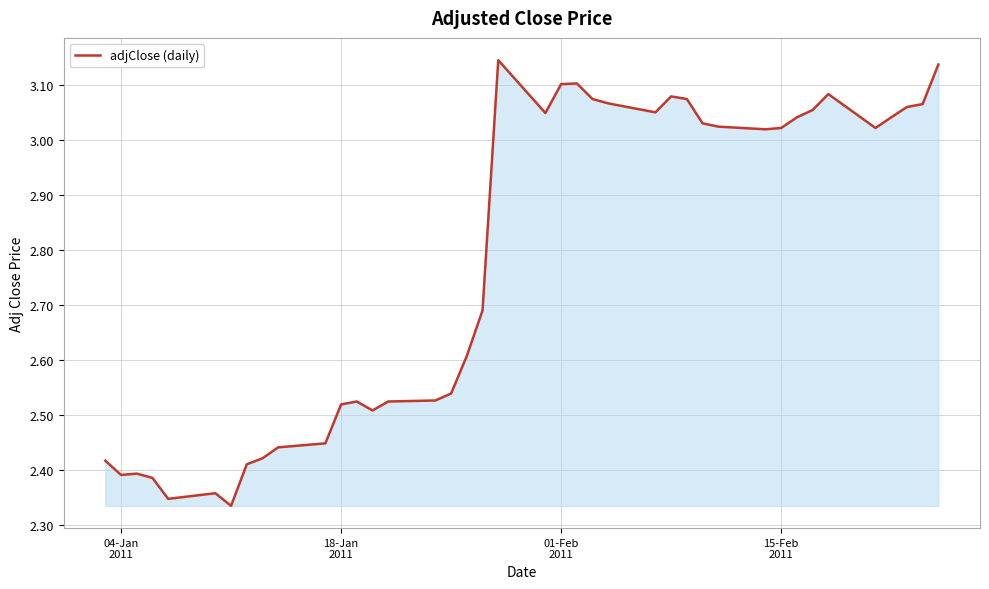

What is the difference between the maximum and minimum values?

0.8